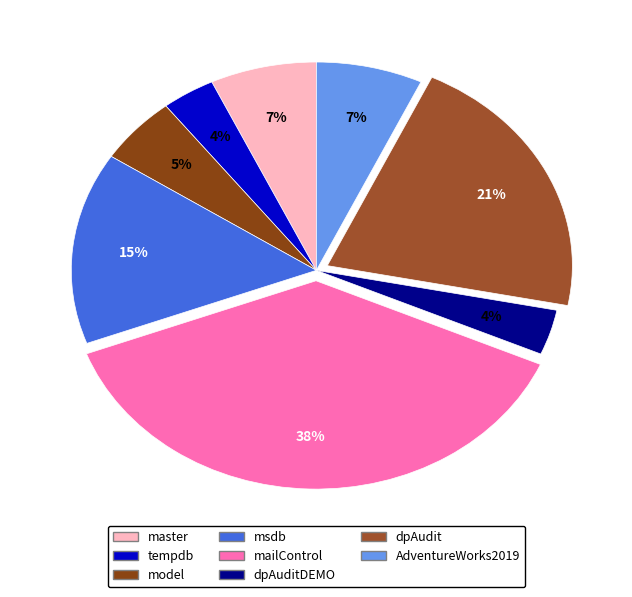

How many segments does this pie chart have?

8